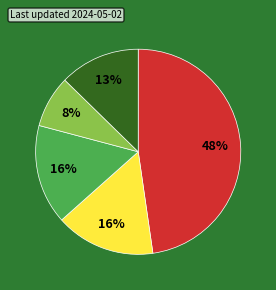

Is there a majority slice in this chart?

No